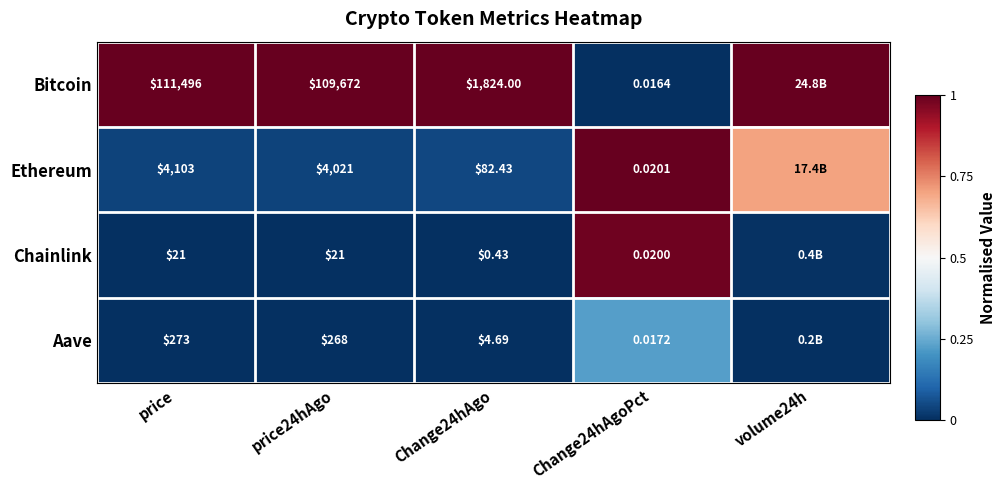

Is the value of Aave at price greater than the value of Bitcoin at price24hAgo?

No